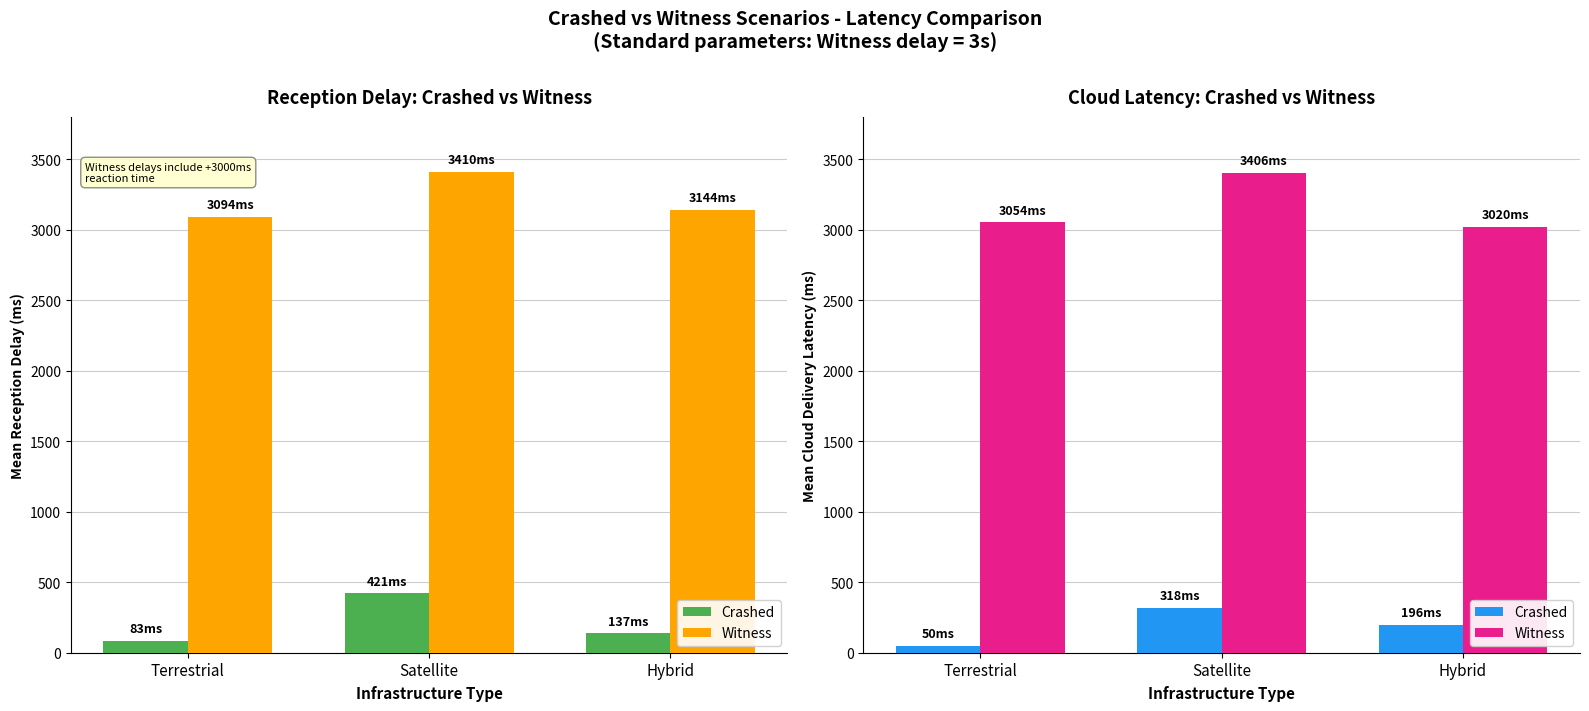

What is the average value of the Witness series?

3160